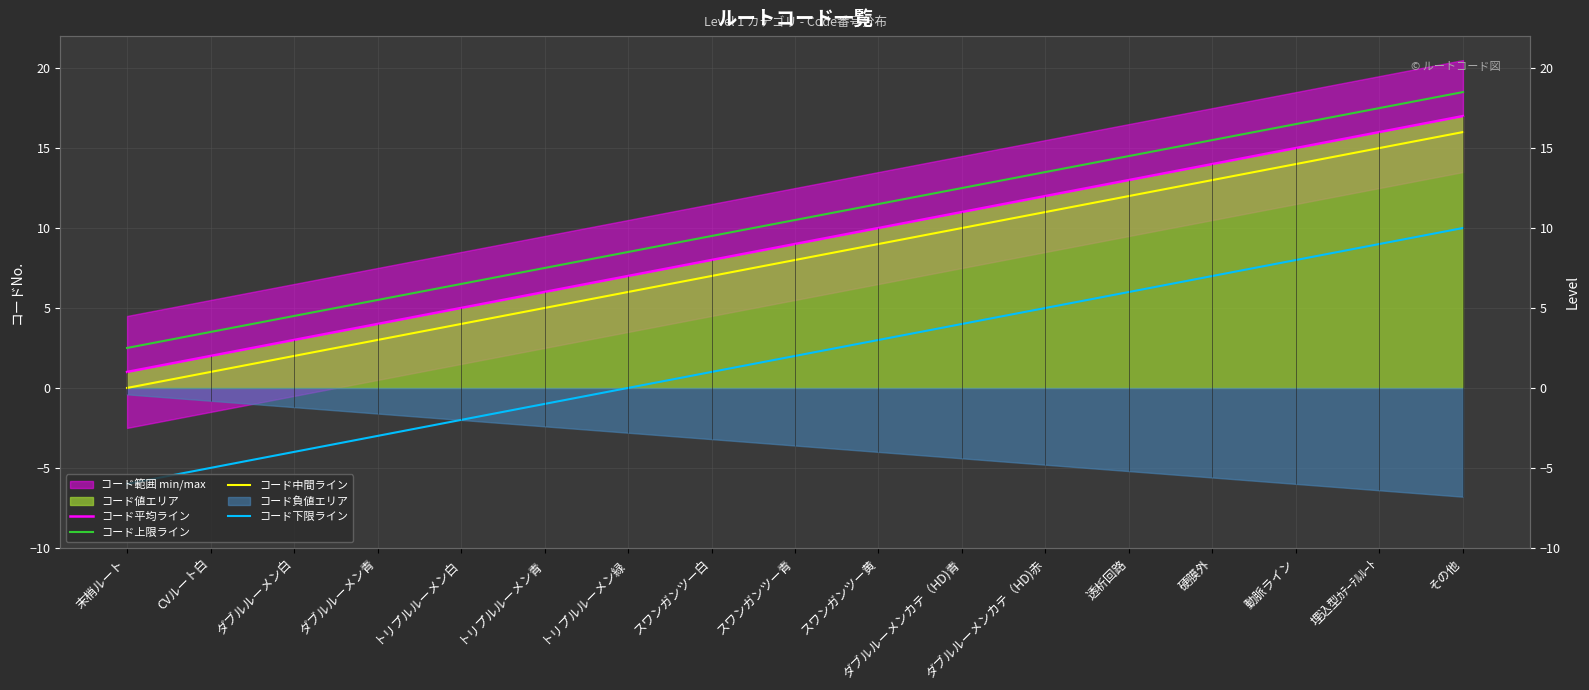

Between トリプルルーメン青 and 埋込型ｶﾃｰﾃﾙﾙｰﾄ, which series saw the biggest shift?

コード平均ライン